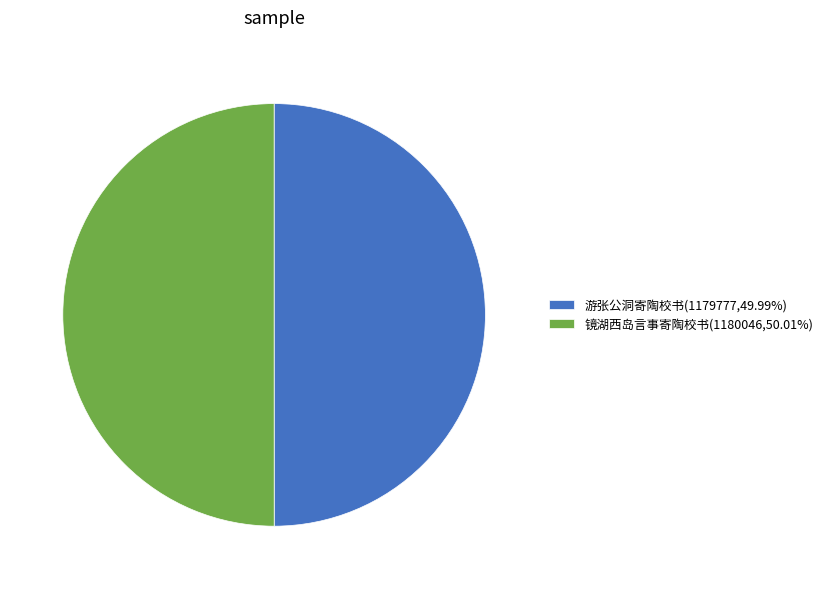

How many slices are in this pie chart?

2